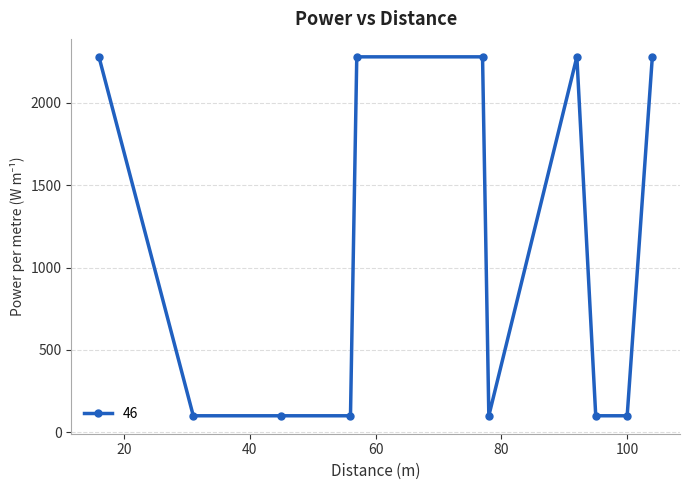

Reading right to left, extract all data points from this chart.

2280	100	100	2280	100	2280	2280	100	100	100	2280